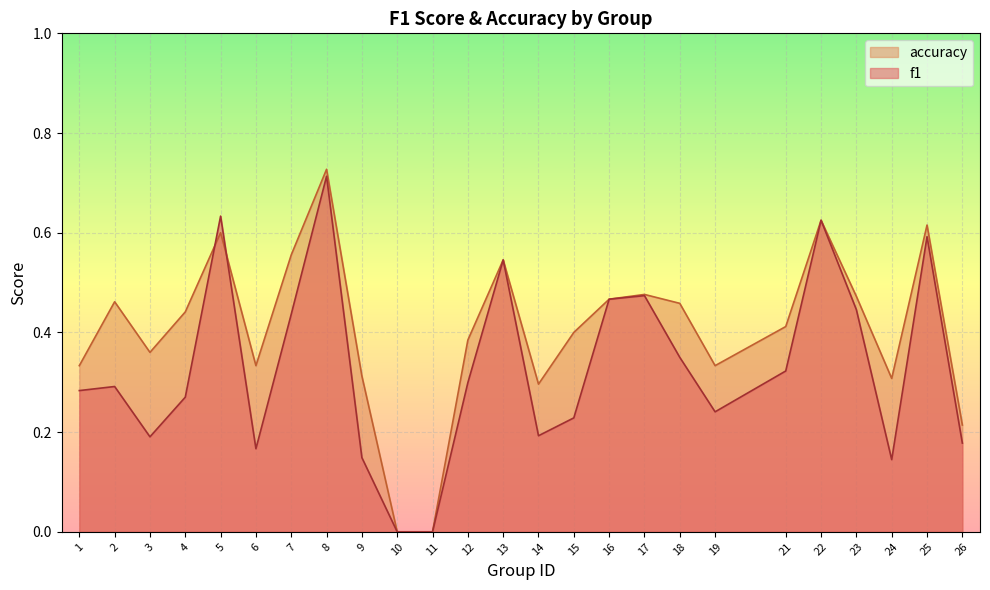

In accuracy, how many points are higher than both neighbors (excluding endpoints)?

7